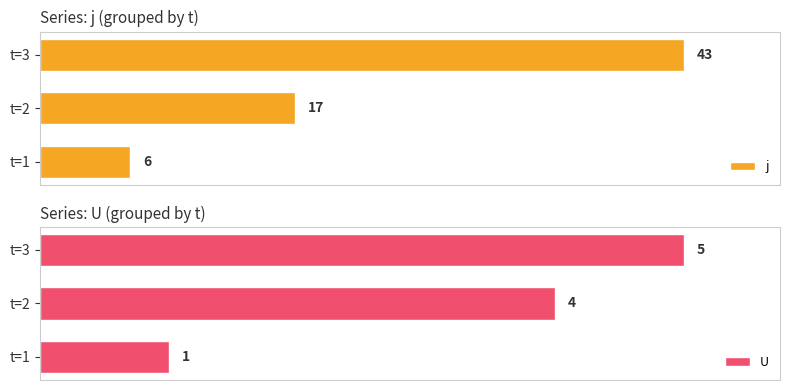

Count the j values in the range 6 to 43.

3